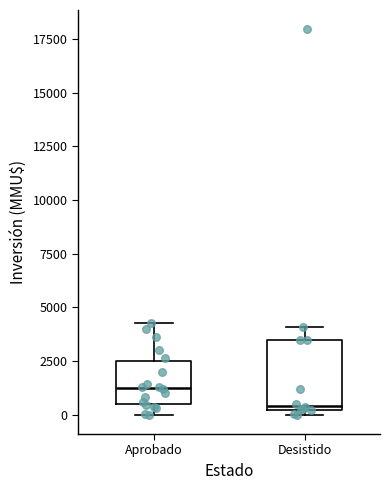

Which box has the lowest median line?

Desistido